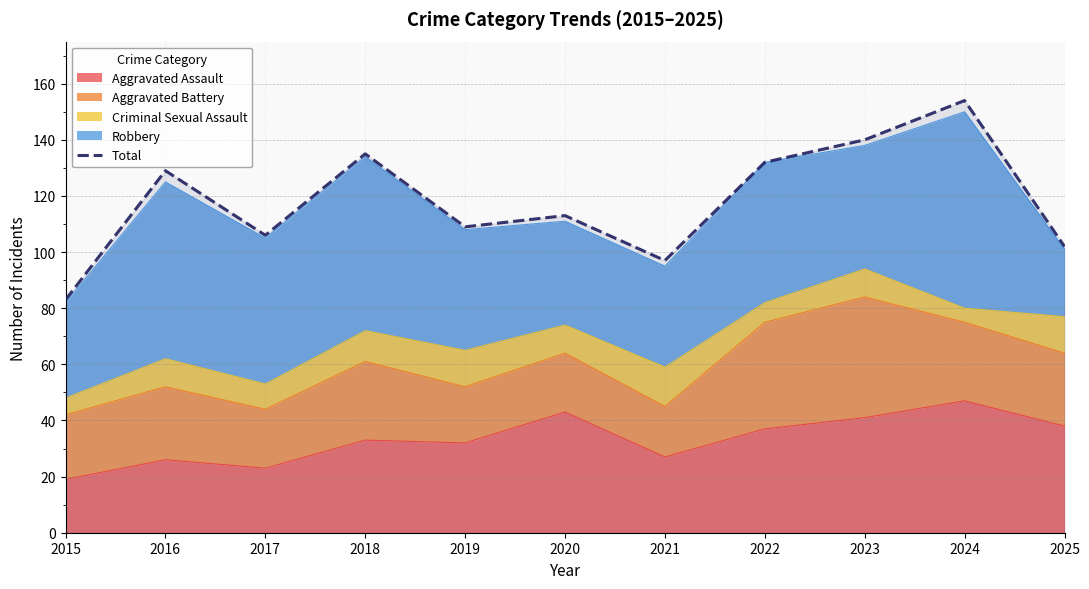

Reading left to right, list all the values displayed in this chart.

83	129	106	135	109	113	97	132	140	154	102